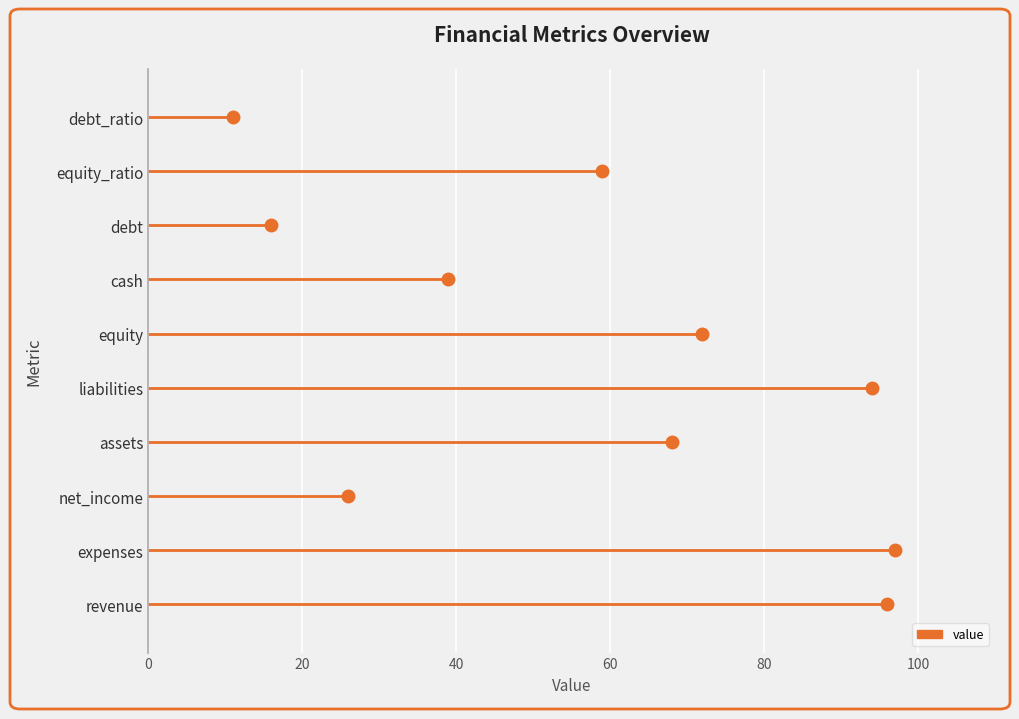

True or false: the data shows 39 at cash.

True